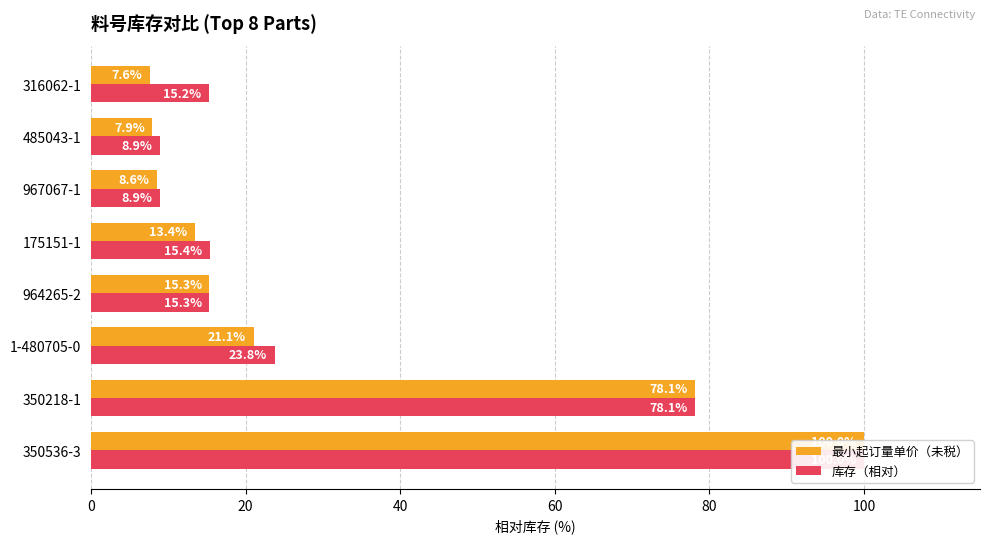

Which has a higher value, 60 or 120?

60